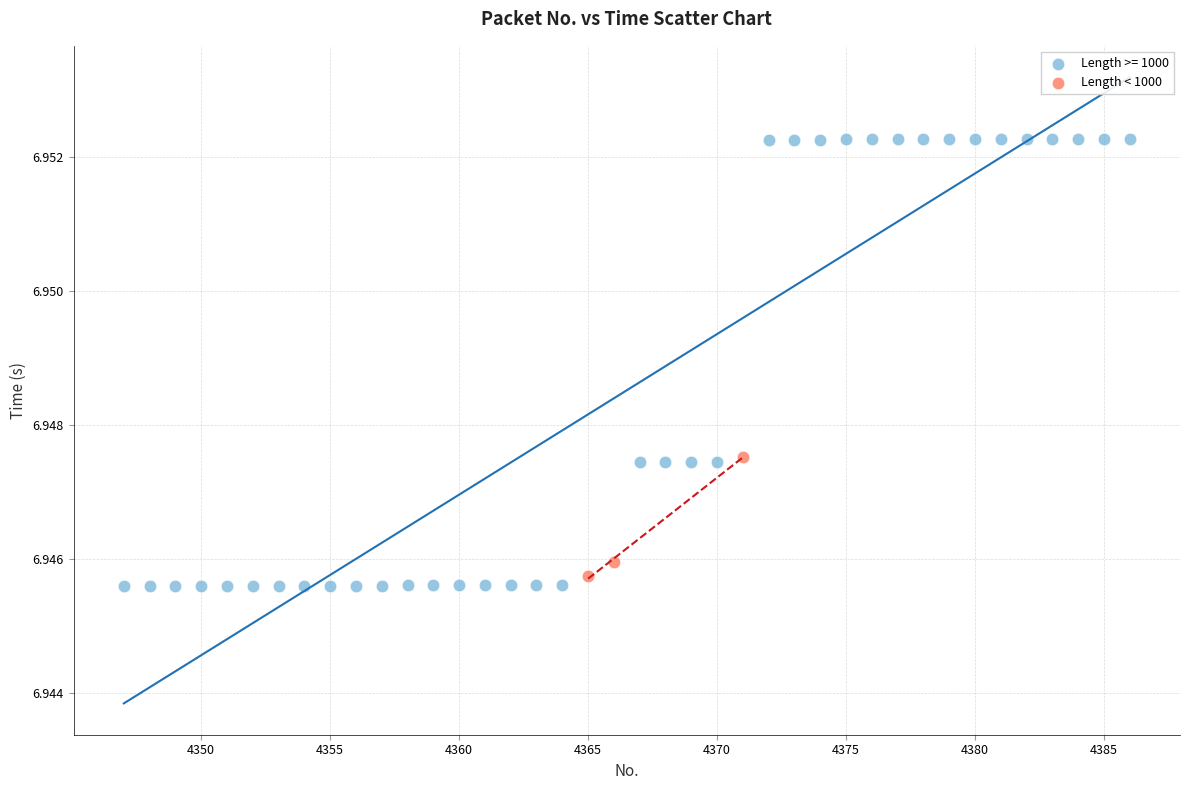

Which series has the widest spread of Y values?

Length >= 1000